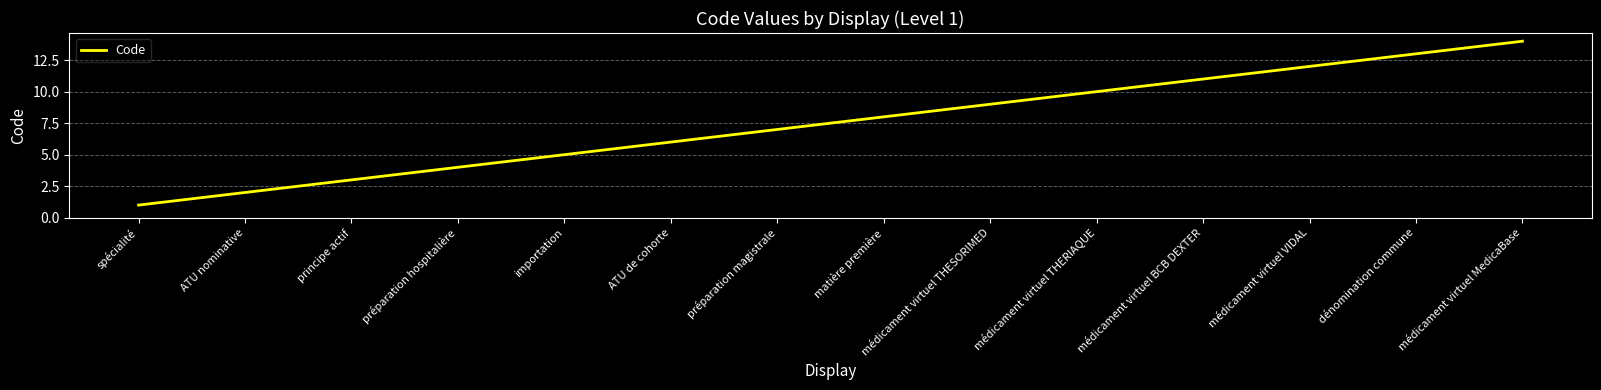

True or false: the data shows 6 at ATU de cohorte.

True